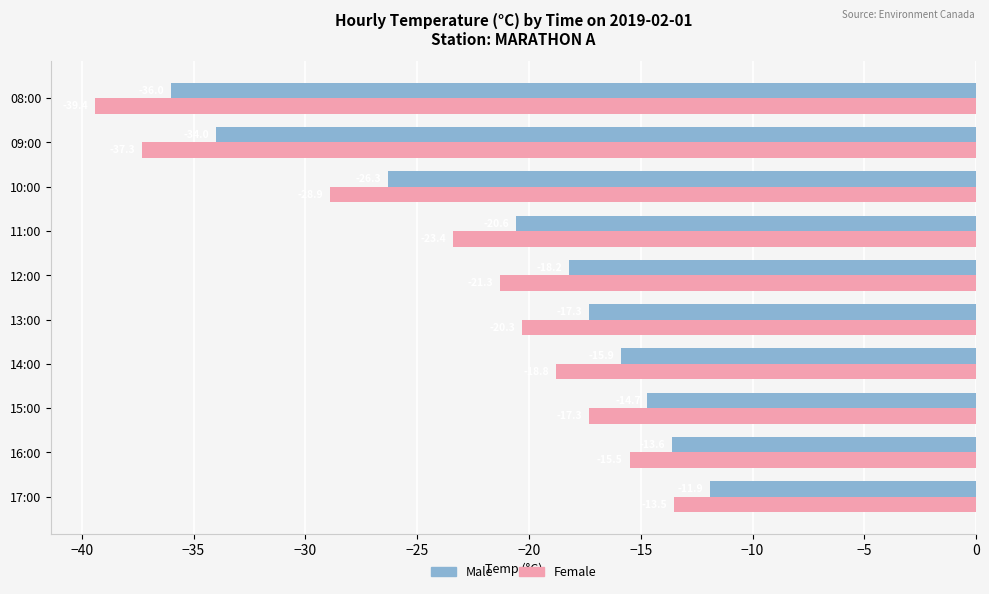

Is the value of Female at 15:00 greater than the value of Male at 08:00?

Yes